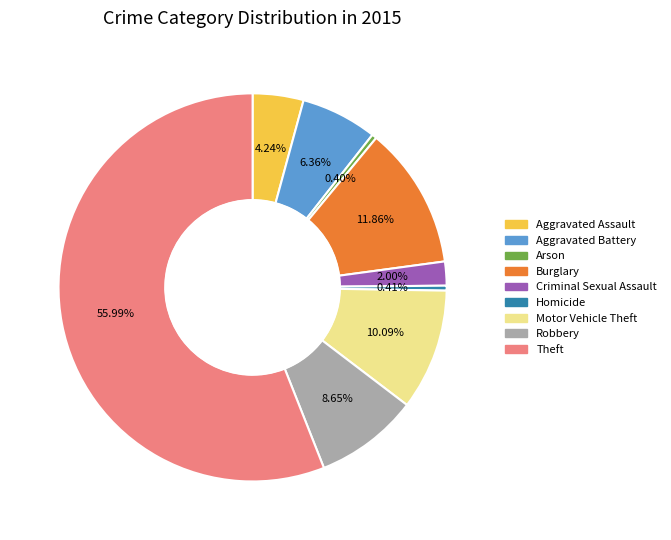

How many slices are in this pie chart?

9